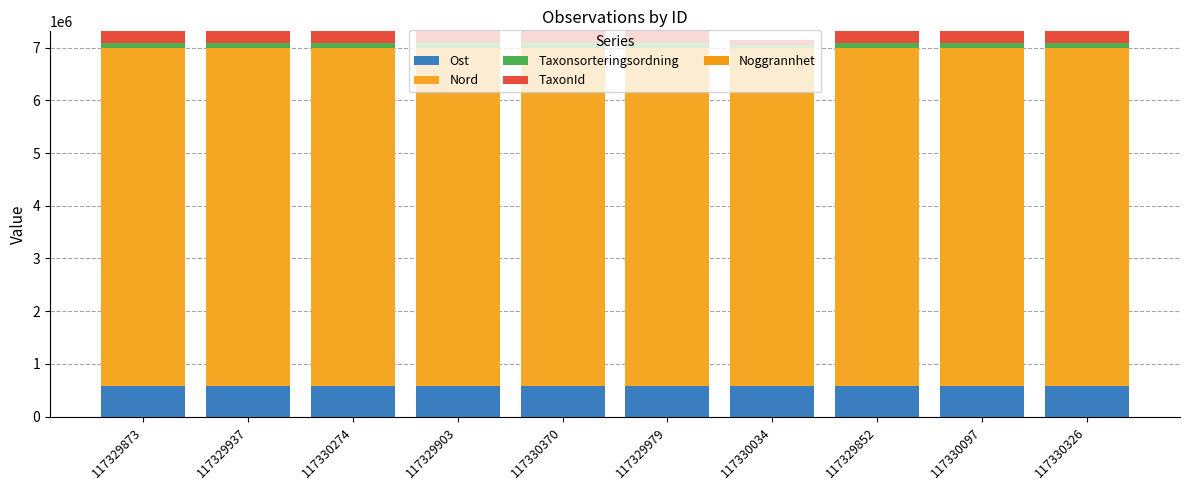

Is it true that Ost equals 935045 at 117329979?

False